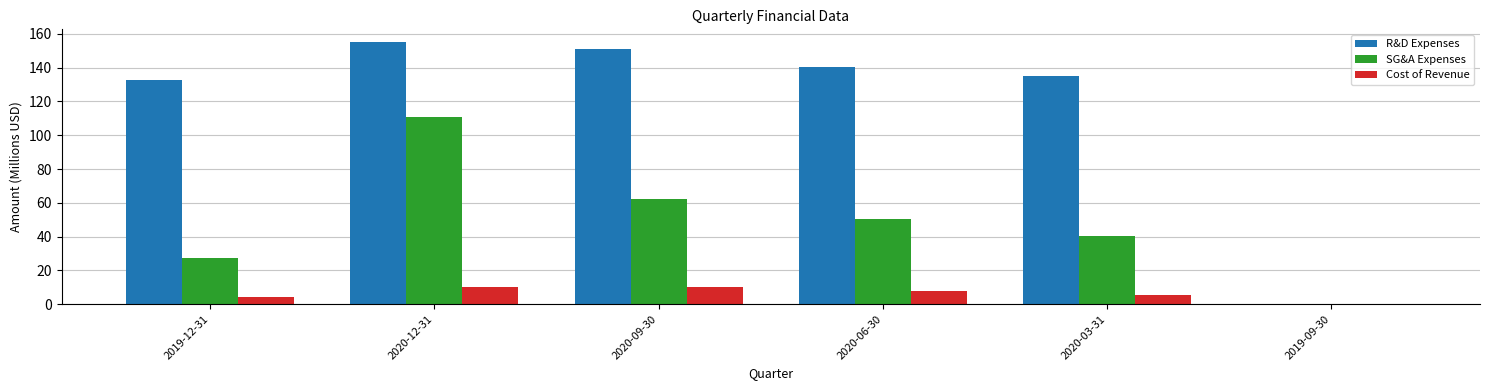

At which label does SG&A Expenses first exceed 50?

2020-12-31